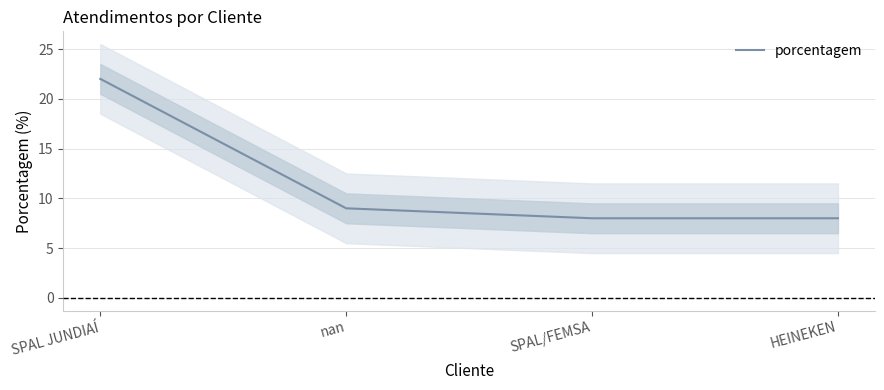

What is the difference between the values at SPAL/FEMSA and SPAL JUNDIAÍ?

14